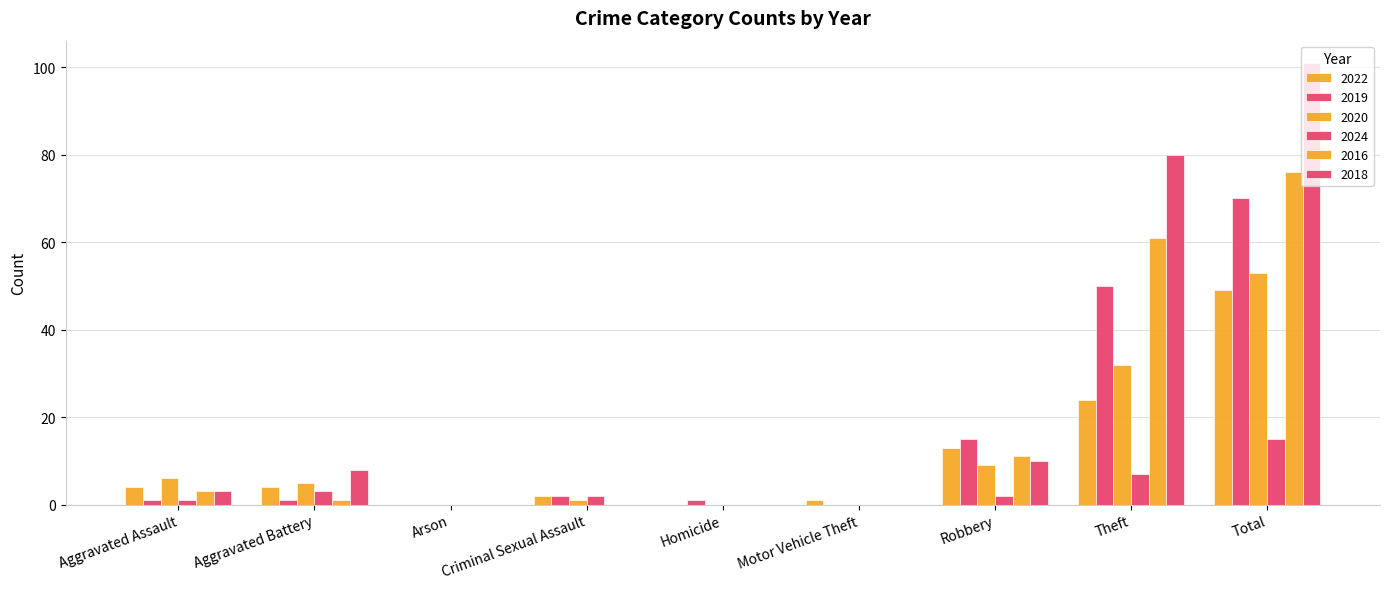

What is the difference between the highest and lowest values at Aggravated Assault?

5